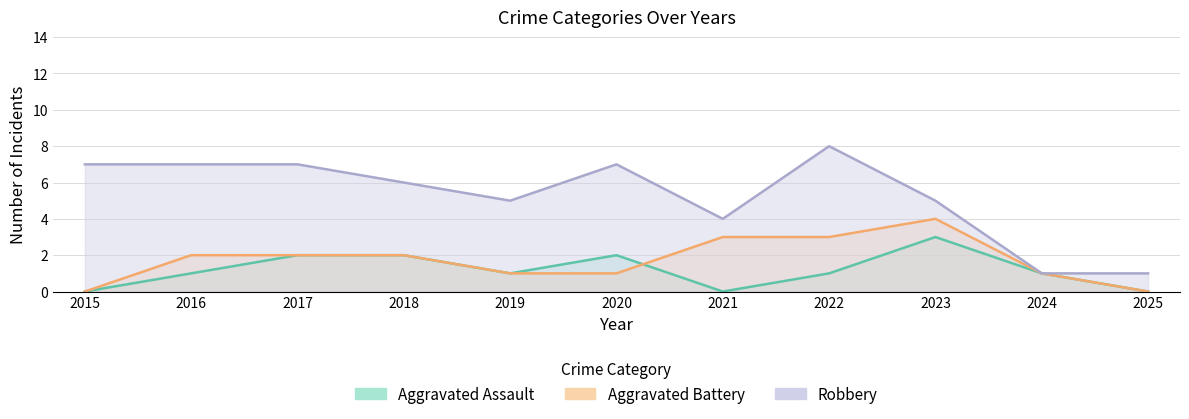

Reading left to right, extract all data points from this chart.

Aggravated Assault: 2015=0	2016=1	2017=2	2018=2	2019=1	2020=2	2021=0	2022=1	2023=3	2024=1	2025=0
Aggravated Battery: 2015=0	2016=2	2017=2	2018=2	2019=1	2020=1	2021=3	2022=3	2023=4	2024=1	2025=0
Robbery: 2015=7	2016=7	2017=7	2018=6	2019=5	2020=7	2021=4	2022=8	2023=5	2024=1	2025=1